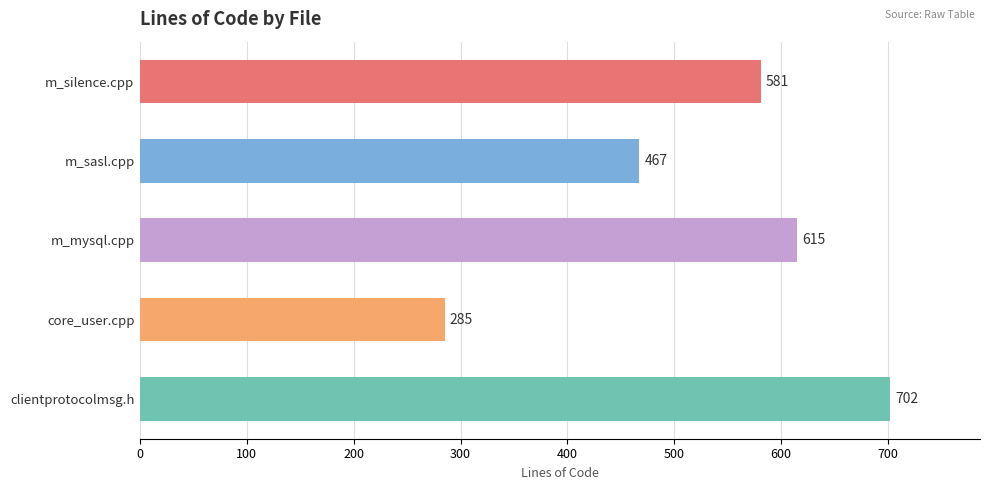

Reading top to bottom, transcribe all the data shown in this chart.

m_silence.cpp=581	m_sasl.cpp=467	m_mysql.cpp=615	core_user.cpp=285	clientprotocolmsg.h=702